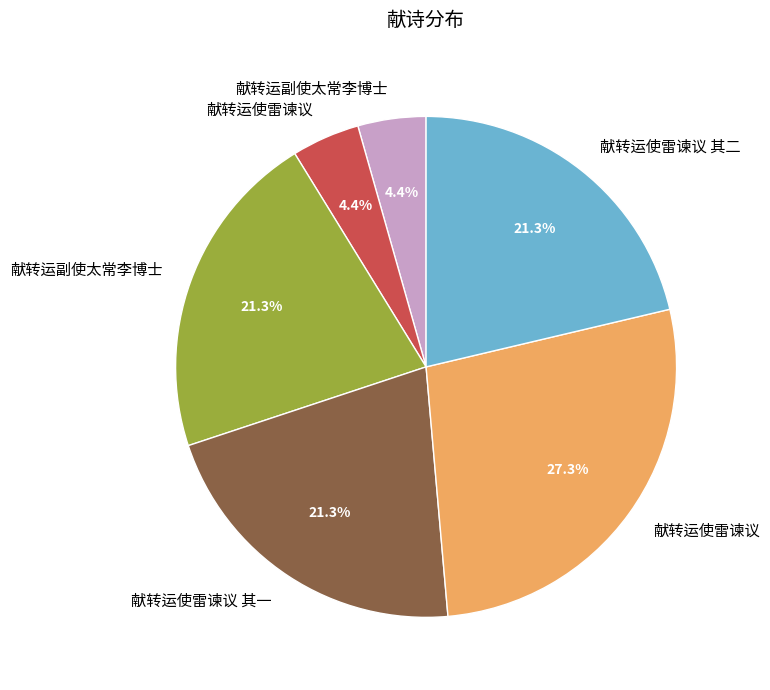

Is there any slice that represents more than half of the pie?

No